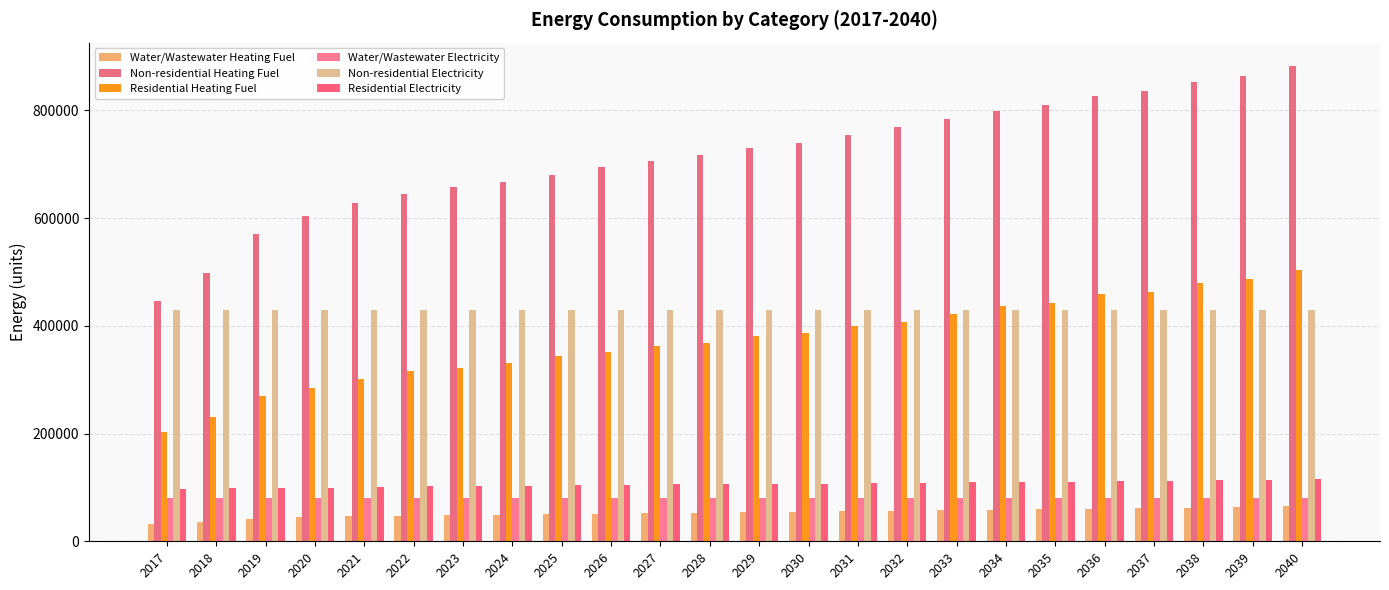

What is the value of the Water/Wastewater Heating Fuel bar at the 1st from the left?

32655.2